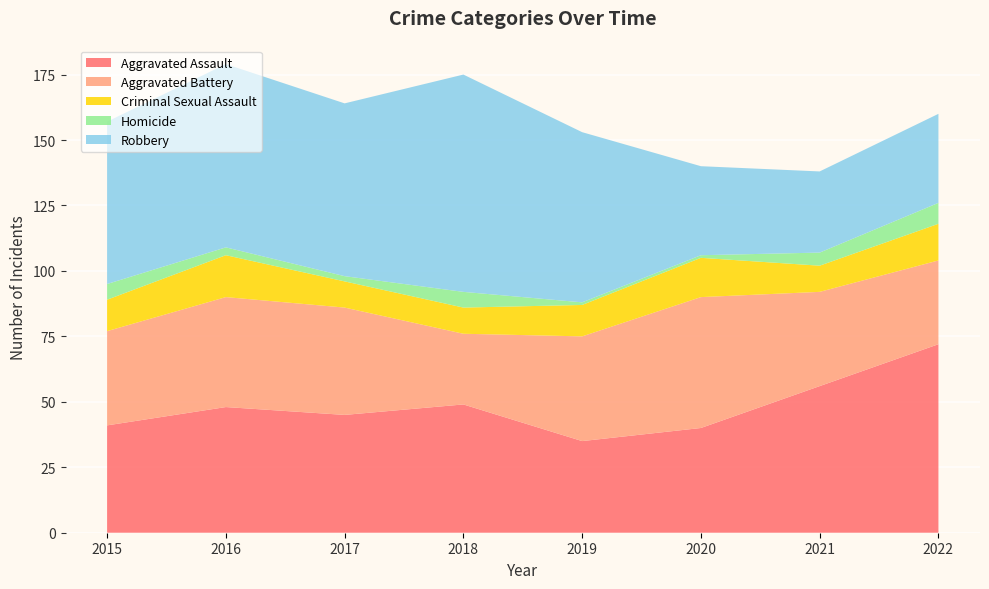

Reading left to right, what are all the values shown in this chart?

Aggravated Assault: 2015=41	2016=48	2017=45	2018=49	2019=35	2020=40	2021=56	2022=72
Aggravated Battery: 2015=36	2016=42	2017=41	2018=27	2019=40	2020=50	2021=36	2022=32
Criminal Sexual Assault: 2015=12	2016=16	2017=10	2018=10	2019=12	2020=15	2021=10	2022=14
Homicide: 2015=6	2016=3	2017=2	2018=6	2019=1	2020=1	2021=5	2022=8
Robbery: 2015=62	2016=70	2017=66	2018=83	2019=65	2020=34	2021=31	2022=34